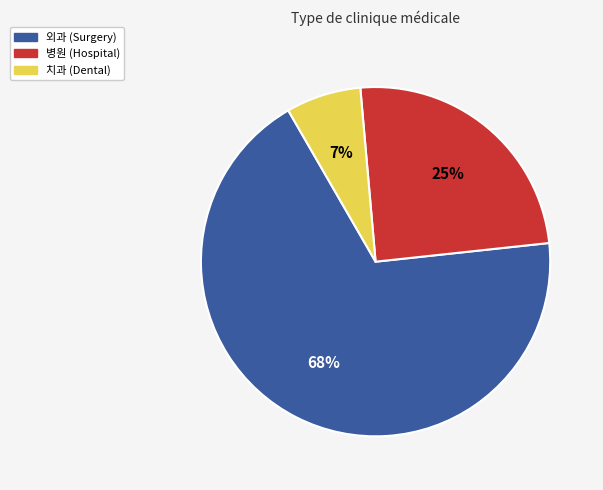

Is there any slice that represents more than half of the pie?

Yes